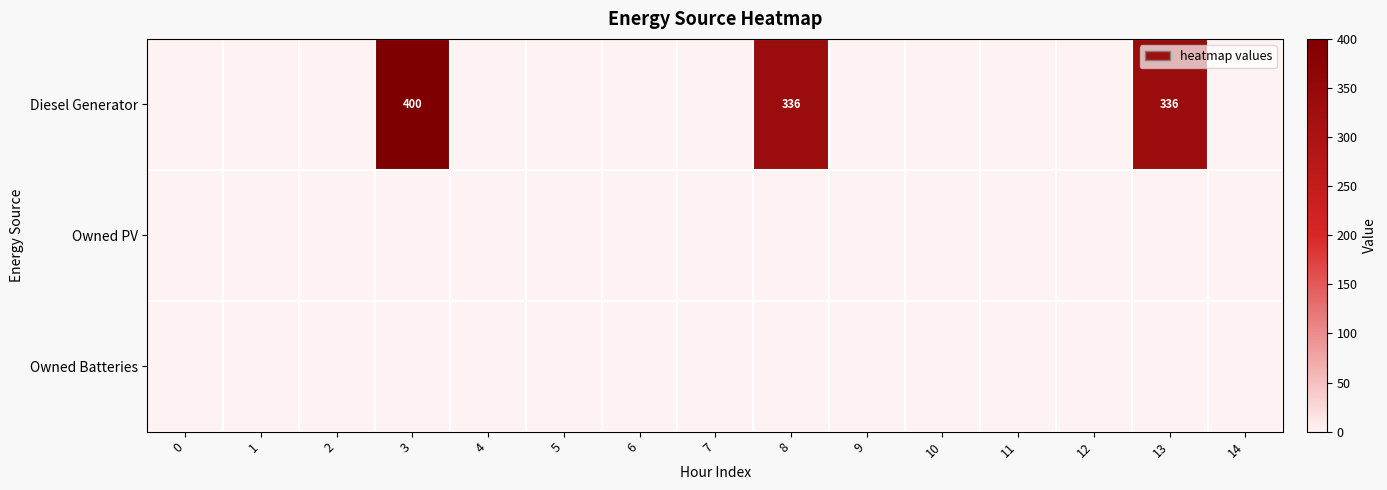

Which series has the widest spread of values?

row_0